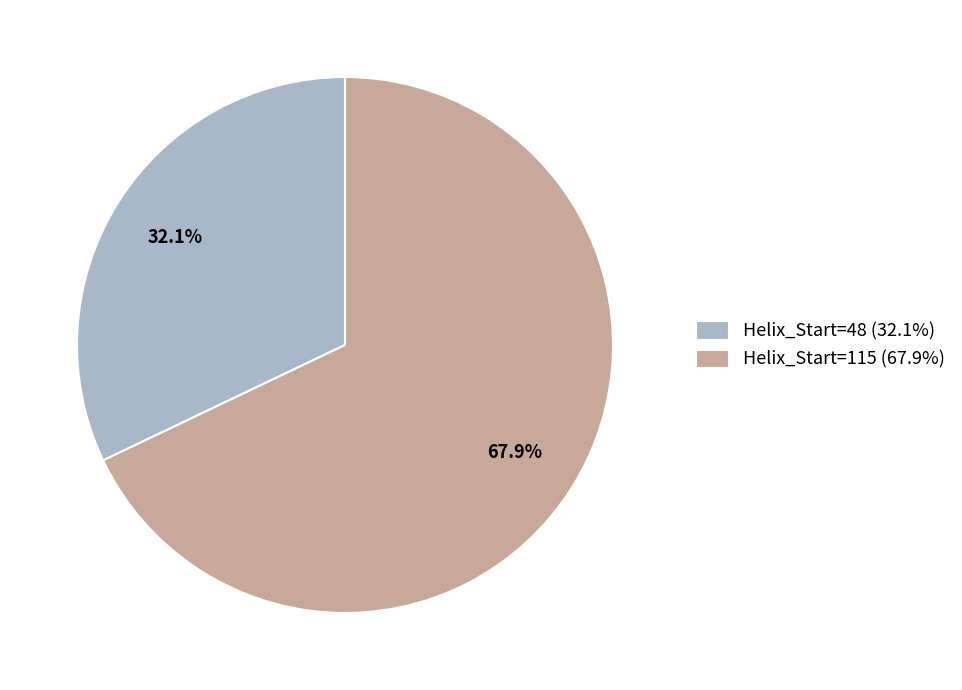

The Helix_Start=48 slice represents 32% of the pie. True or false?

True